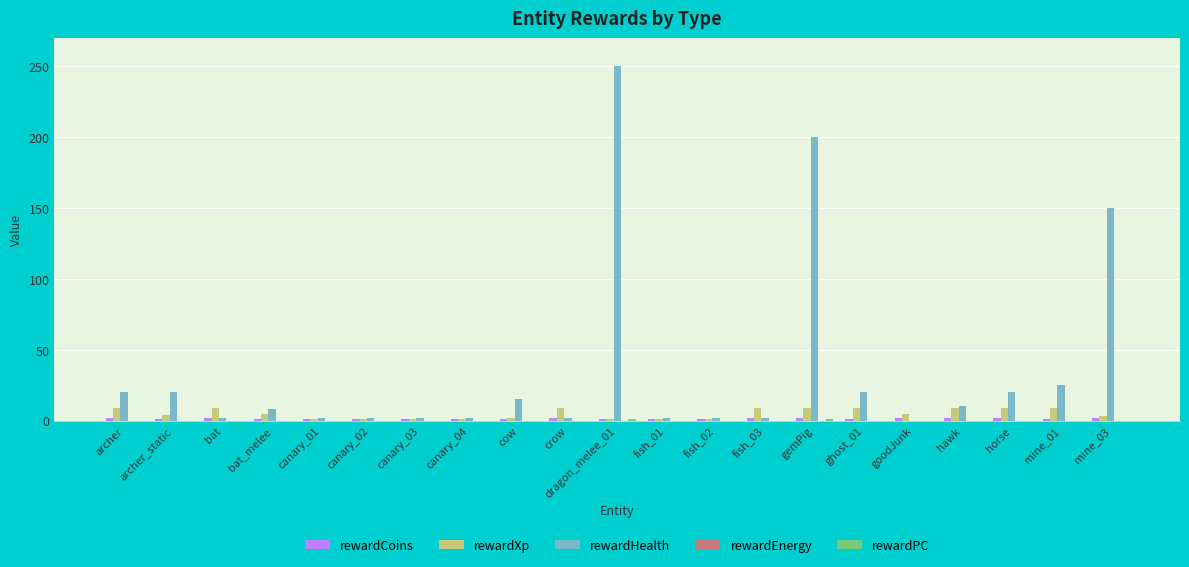

What is the total value across all series at archer?

31